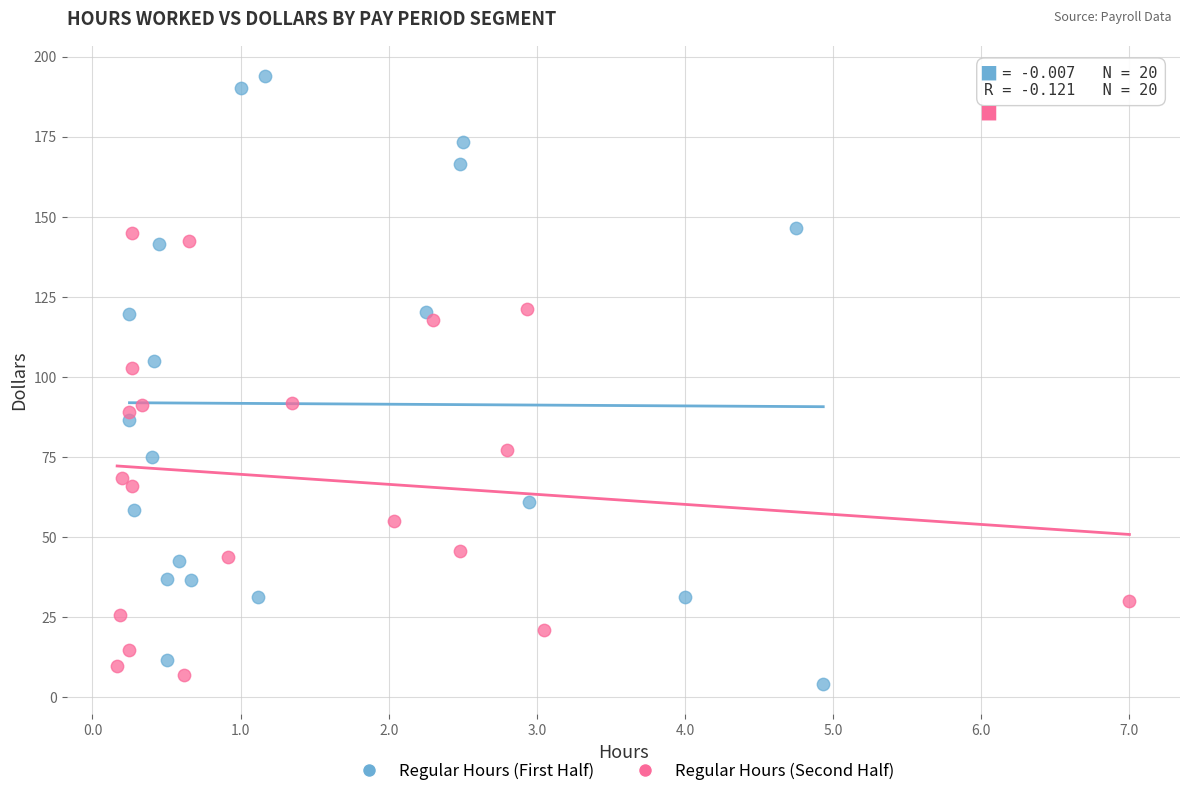

Which series reaches the minimum Y coordinate?

Regular Hours (First Half)